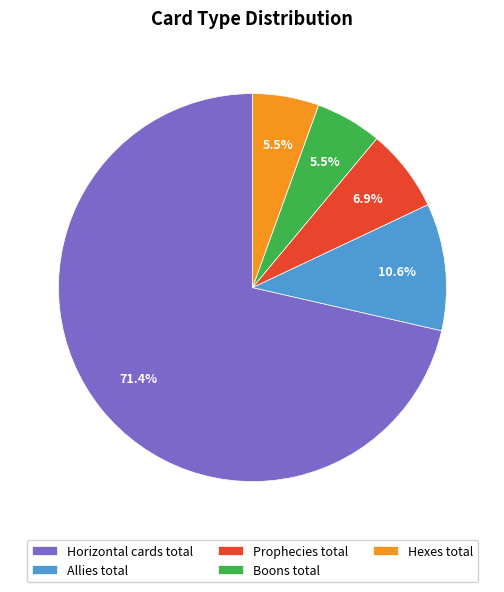

Count the number of slices in the pie.

5